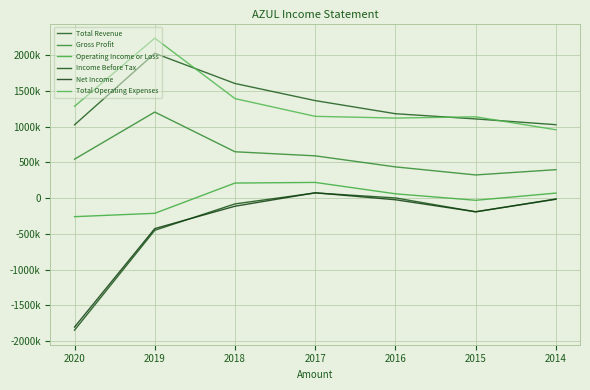

At which category does Income Before Tax reach its first local peak?

2017